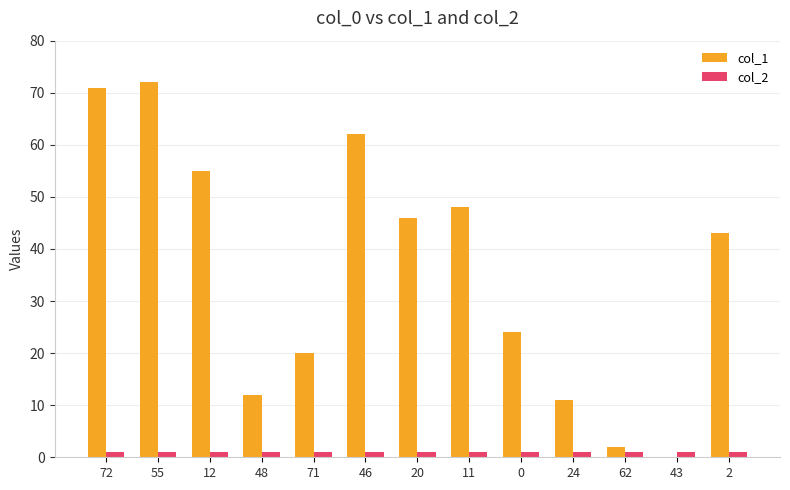

Is it true that col_1 equals 48 at 11?

True